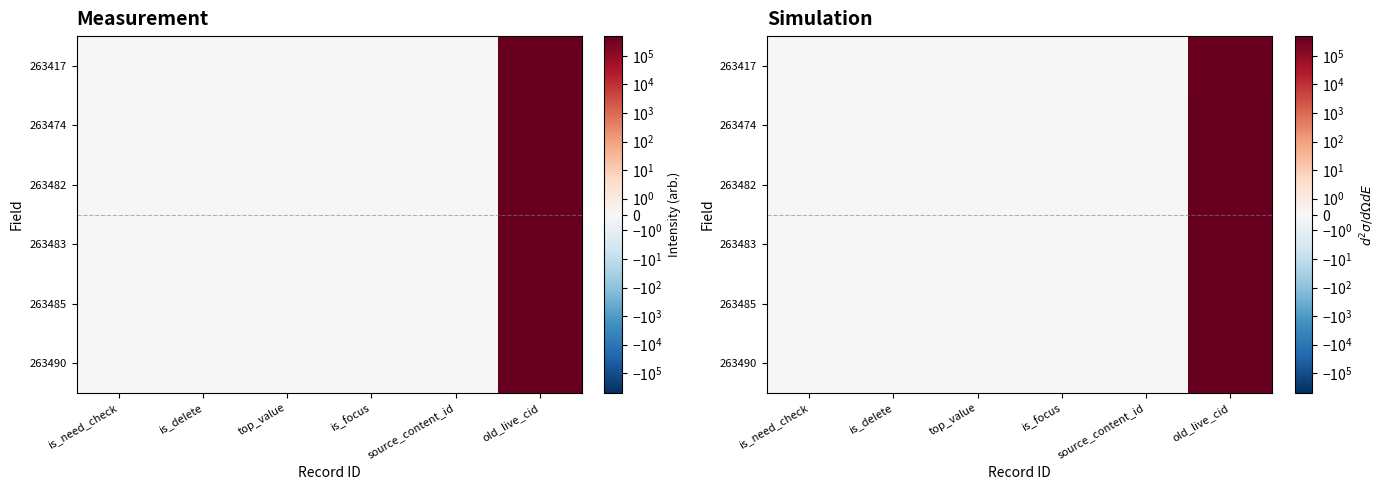

Reading left to right, extract all data points from this chart.

row_0: 0.0	0.0	0.0	0.0	0.0	490696.1
row_1: 0.0	0.0	0.0	0.0	0.0	554703.8
row_2: 0.0	0.0	0.0	0.0	0.0	478232.0
row_3: 0.0	0.0	0.0	0.0	0.0	507833.6
row_4: 0.0	0.0	0.0	0.0	0.0	467766.9
row_5: 0.0	0.0	0.0	0.0	0.0	429103.5